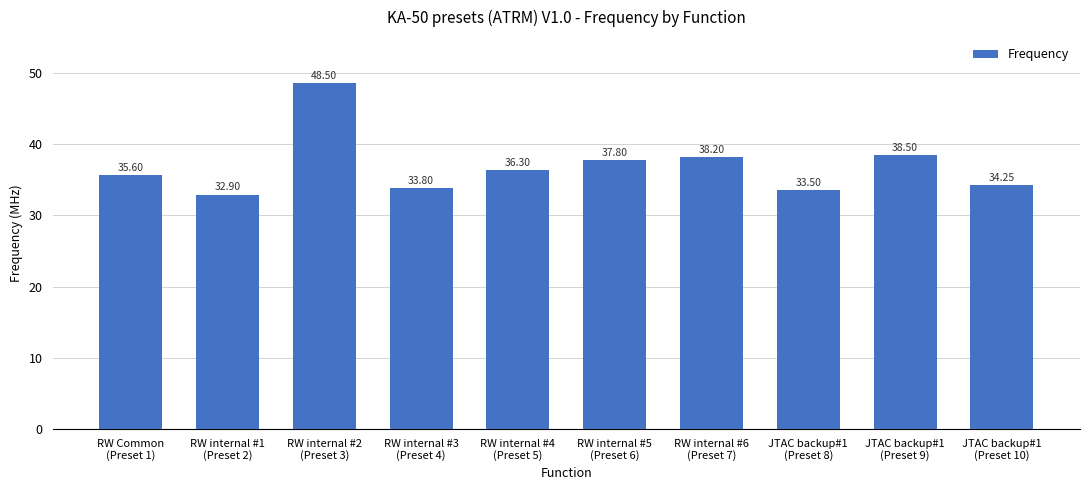

What is the difference between the maximum and minimum values?

15.6